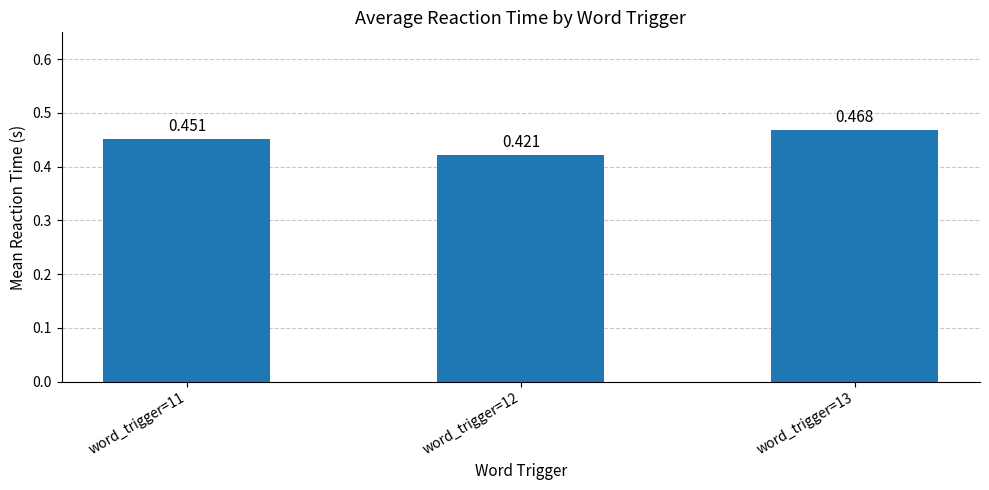

Reading left to right, extract all data points from this chart.

0.5	0.4	0.5